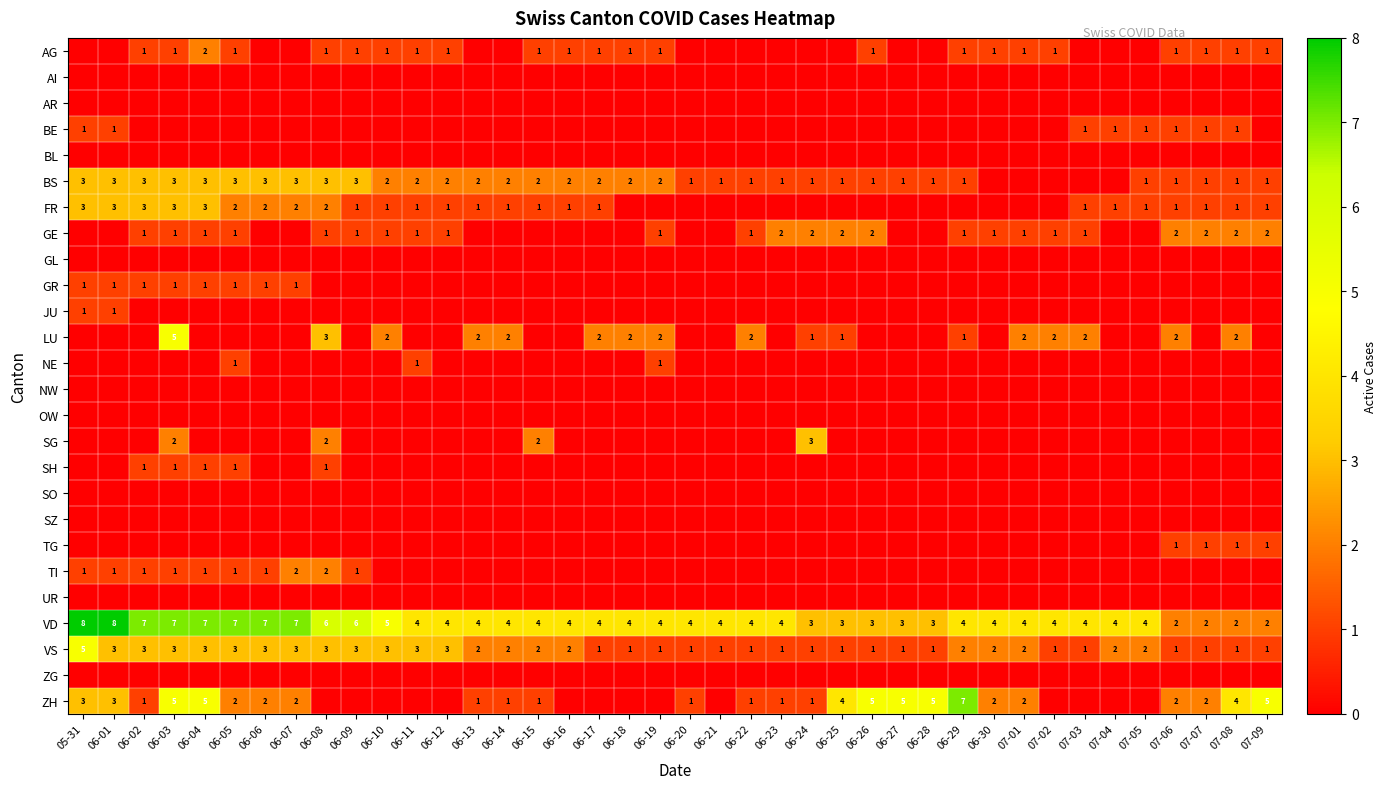

Is it true that TI equals 1 at 06-06?

True